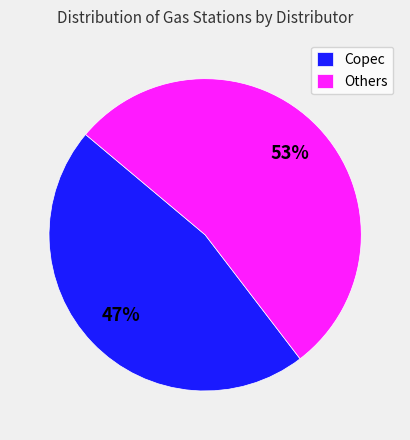

Which has a higher value, Copec or Others?

Others